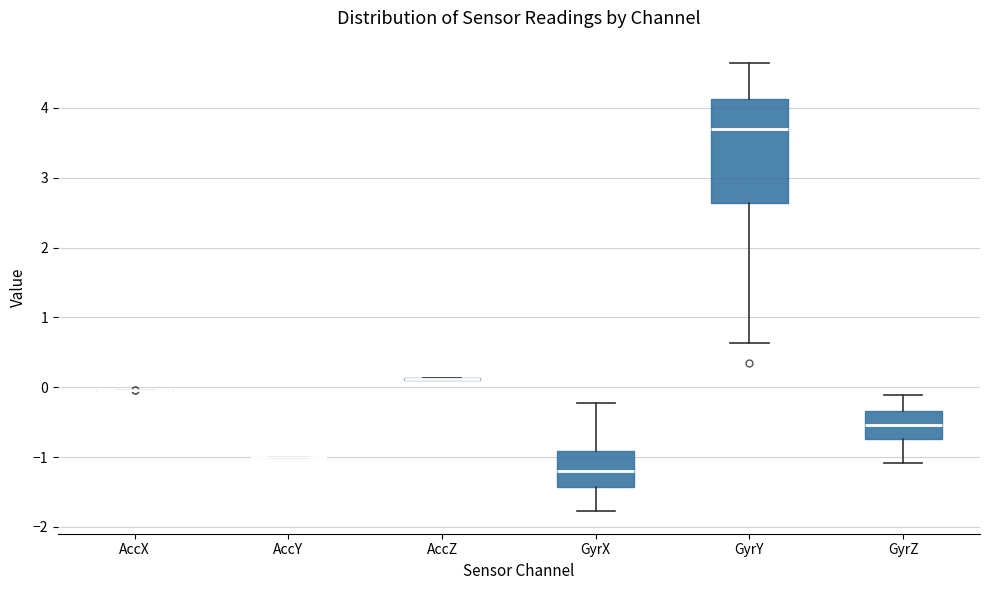

Reading left to right, read every box against the y-axis: the position of its median line, the range the box covers, and the ends of its whiskers. The values are not printed on the chart, so give them approximately, as read against the axis.

AccX: box collapsed to a line at 0.0, whiskers 0.0 to 0.0
AccY: box collapsed to a line at -1.0, whiskers -1.0 to -1.0
AccZ: box collapsed to a line at 0.1, whiskers 0.1 to 0.1
GyrX: median -1.2, box -1.4 to -0.9, whiskers -1.8 to -0.2
GyrY: median 3.7, box 2.6 to 4.1, whiskers 0.6 to 4.6
GyrZ: median -0.5, box -0.7 to -0.3, whiskers -1.1 to -0.1